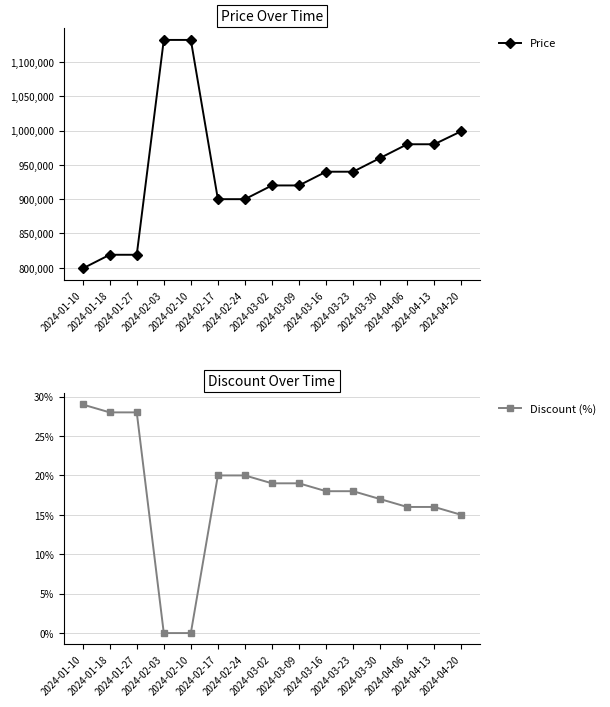

At which category is the sum across all series the highest?

2024-02-03